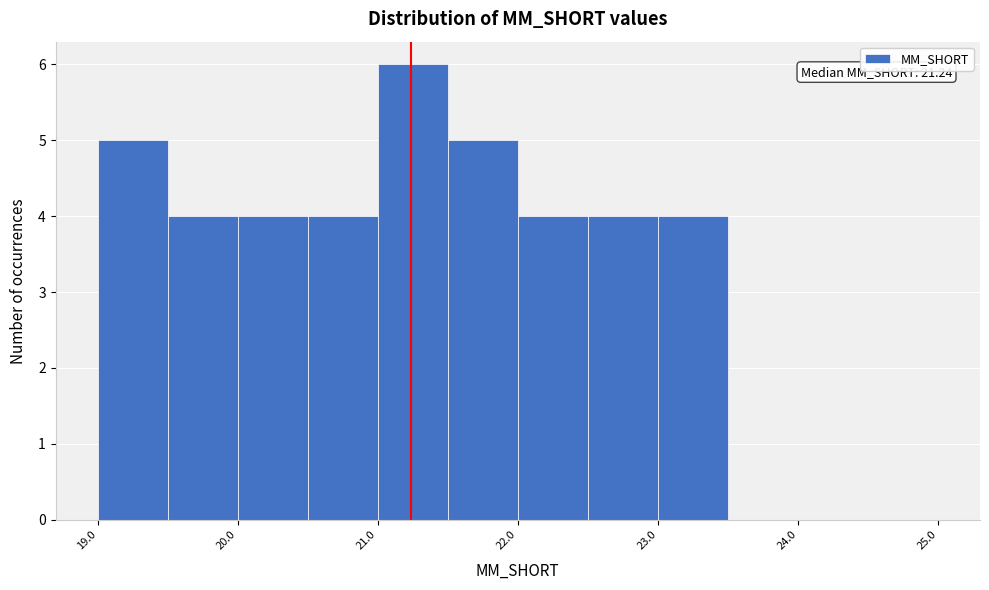

Over which range of the x-axis is the bar tallest?

21.0 to 21.5